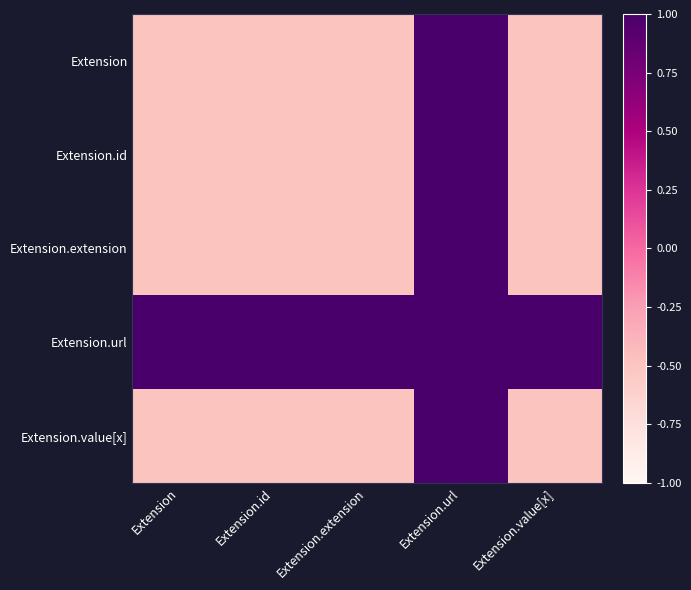

At which category is the sum across all series the highest?

Extension.url